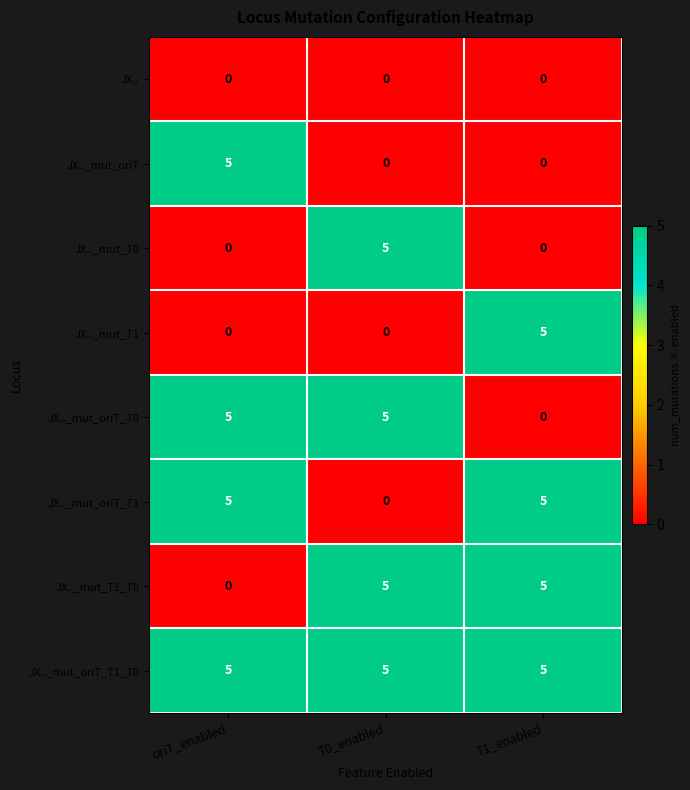

The JX.._mut_T1 series shows 2 at T1_enabled. True or false?

False